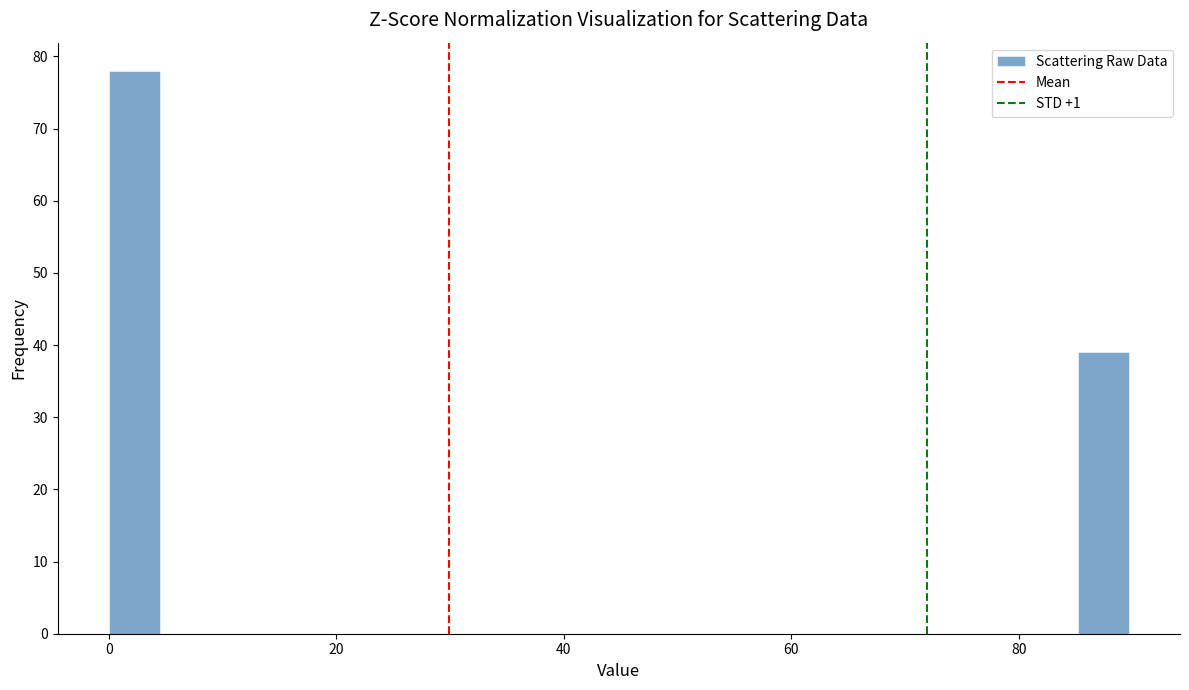

Read against the x-axis, roughly where is the centre of the tallest bar?

2